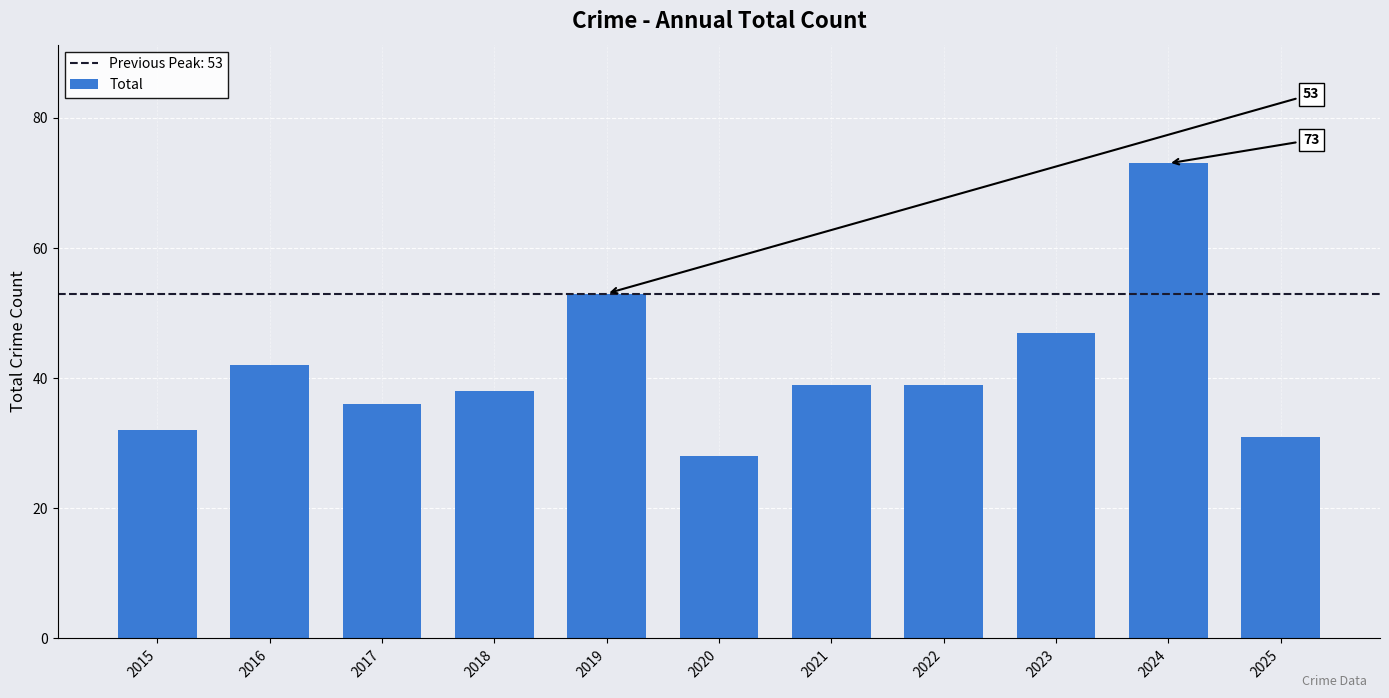

What is the value of the 2nd bar from the left?

42